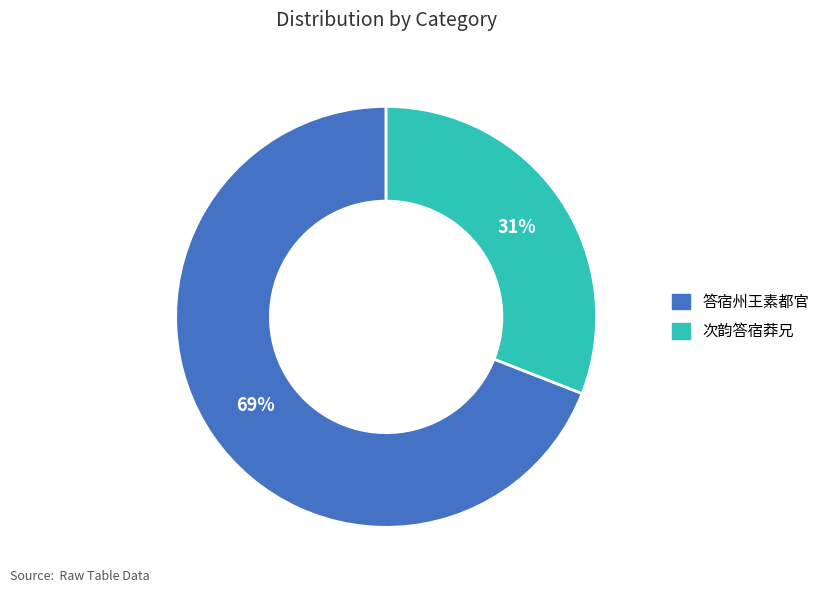

To the nearest percent, what is the difference between the largest and smallest slice percentages?

38%